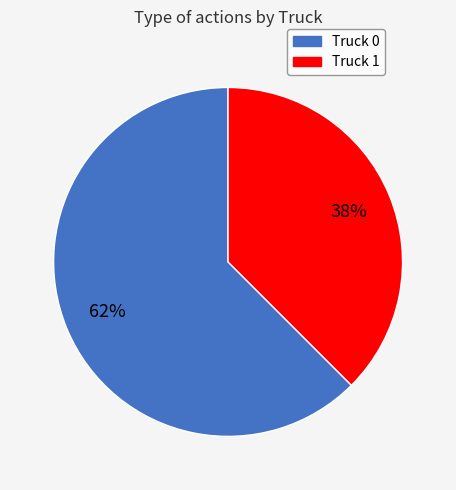

Is it true that Truck 0 is 62% of the pie?

True